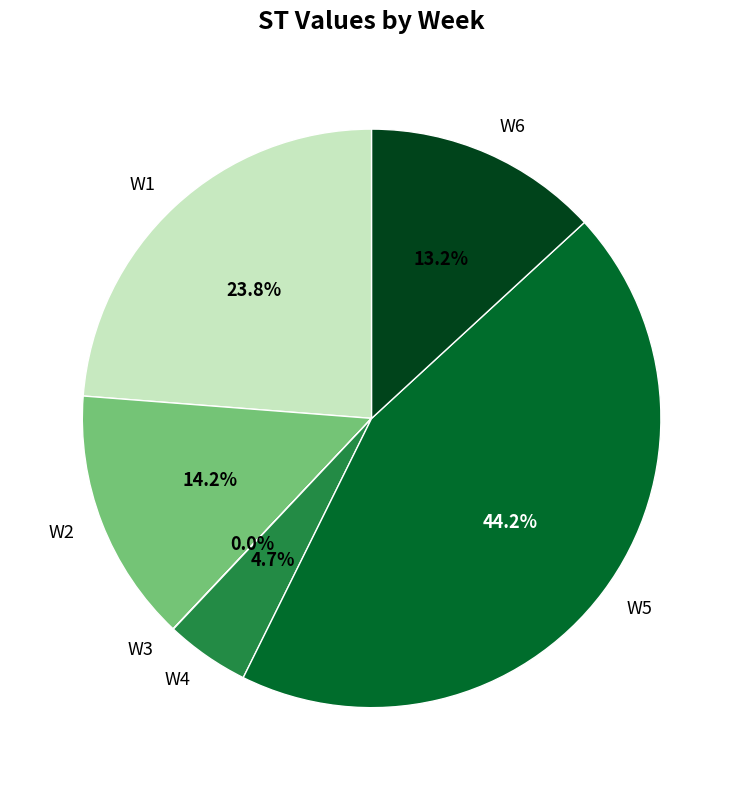

Approximately how many times larger is the value at W1 compared to W4?

5.1